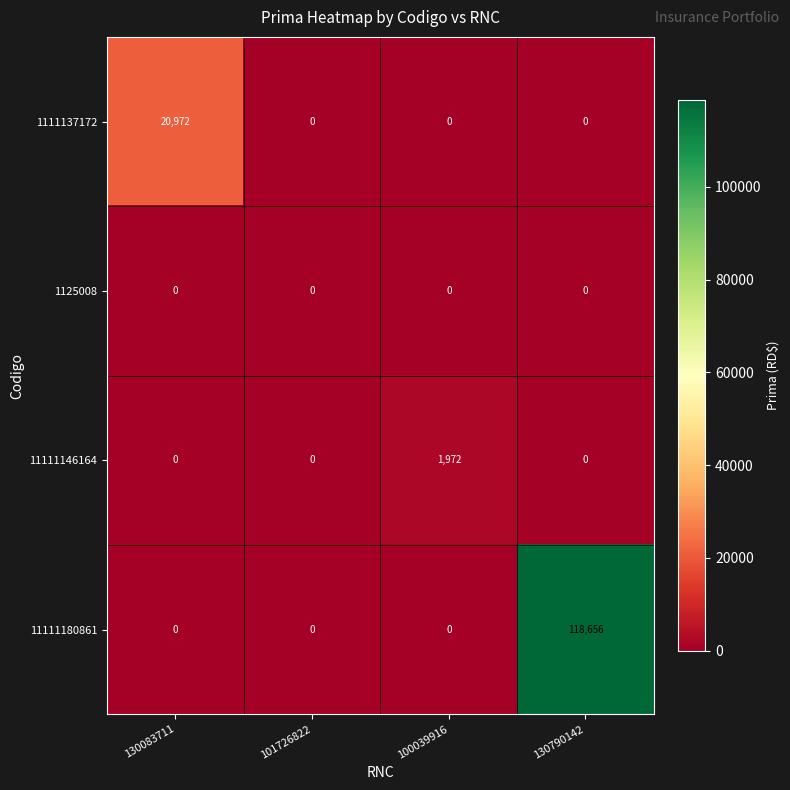

Which series has the widest spread of values?

11111180861